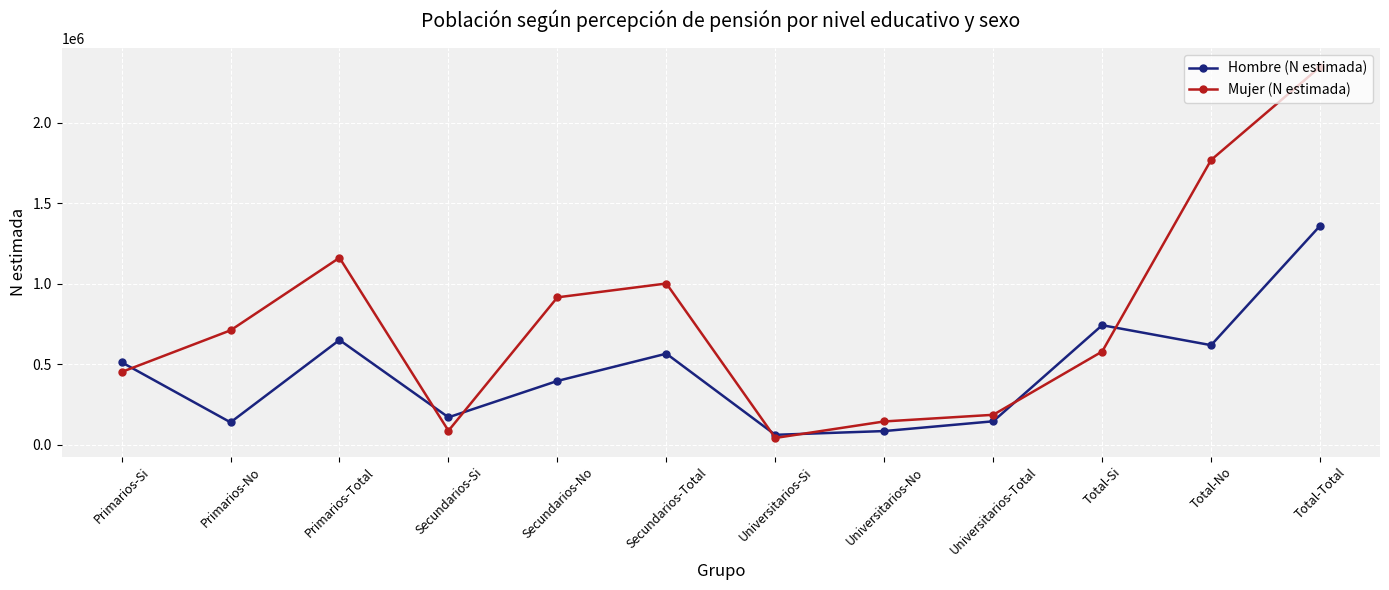

At how many categories does at least one series exceed 1740970?

2